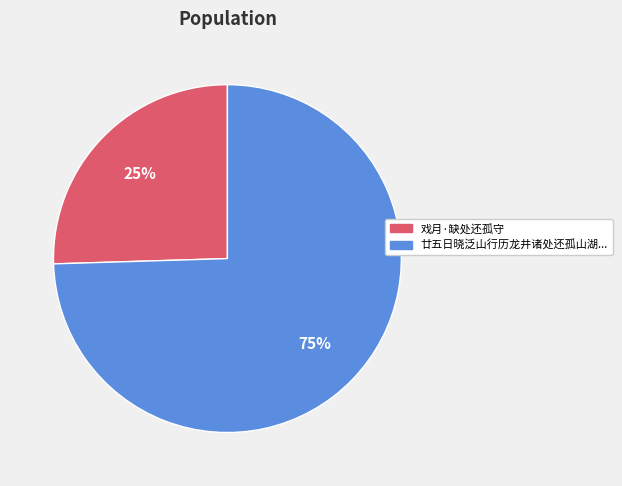

Is there a majority slice in this chart?

Yes